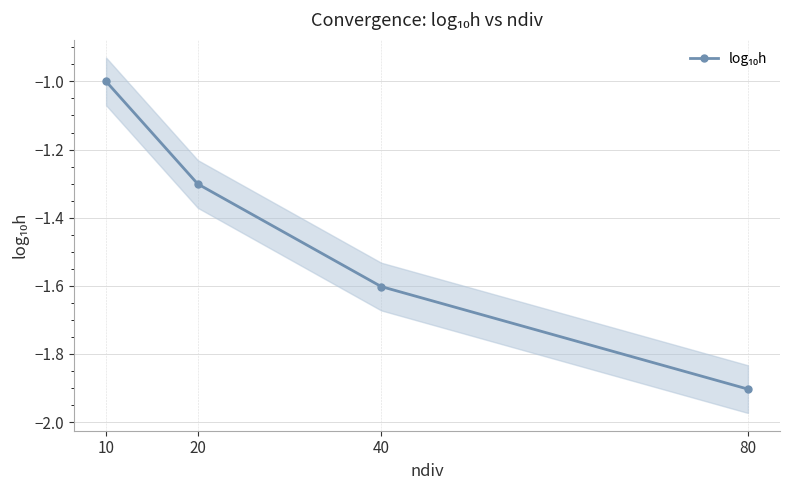

Reading left to right, extract all data points from this chart.

10=-1.0	20=-1.3	40=-1.6	80=-1.9